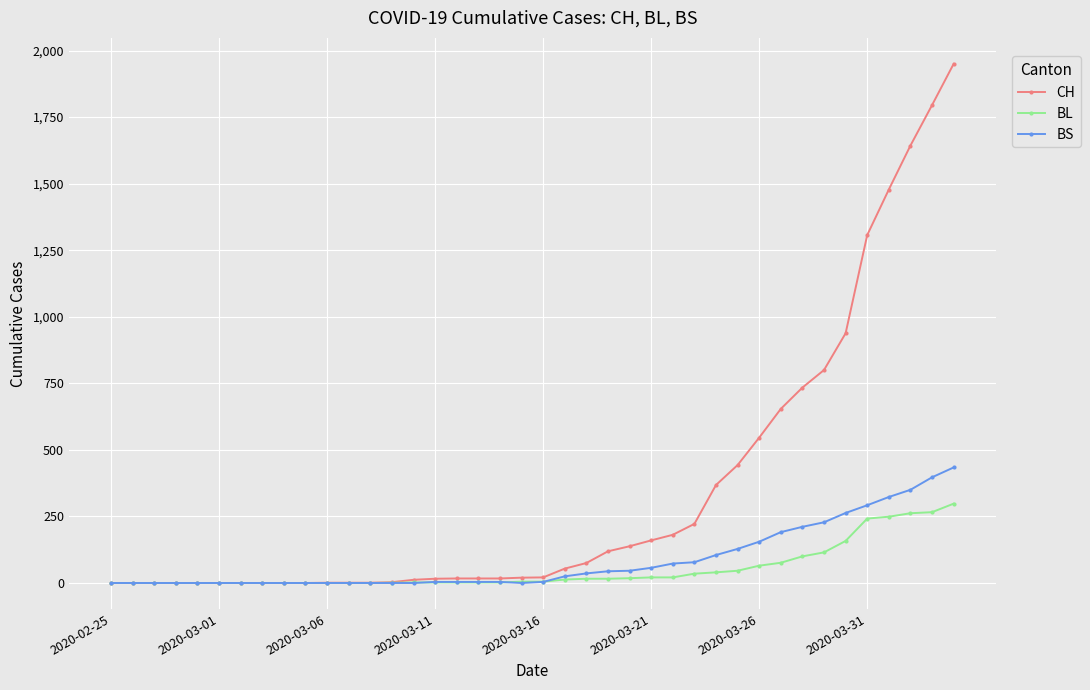

What is the greatest value displayed?

1950